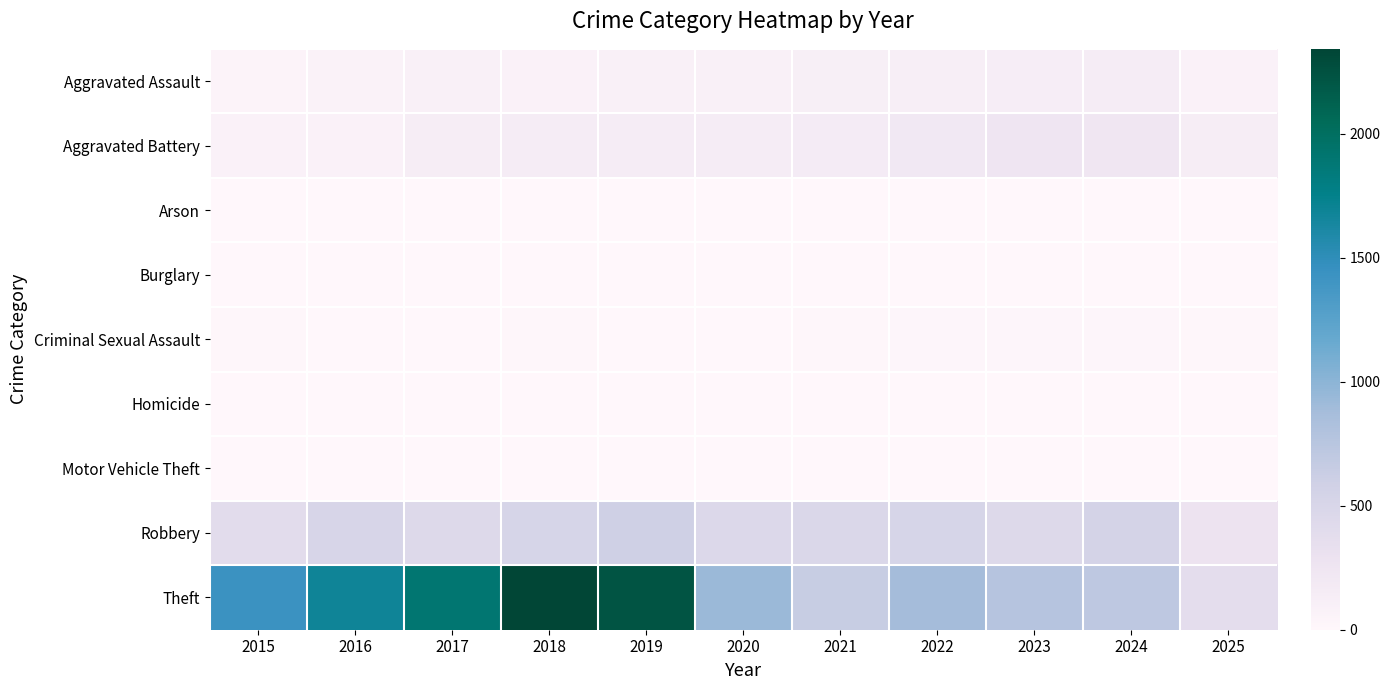

Rank the series by their maximum value, from highest to lowest.

Theft, Robbery, Aggravated Battery, Aggravated Assault, Criminal Sexual Assault, Homicide, Motor Vehicle Theft, Arson, Burglary